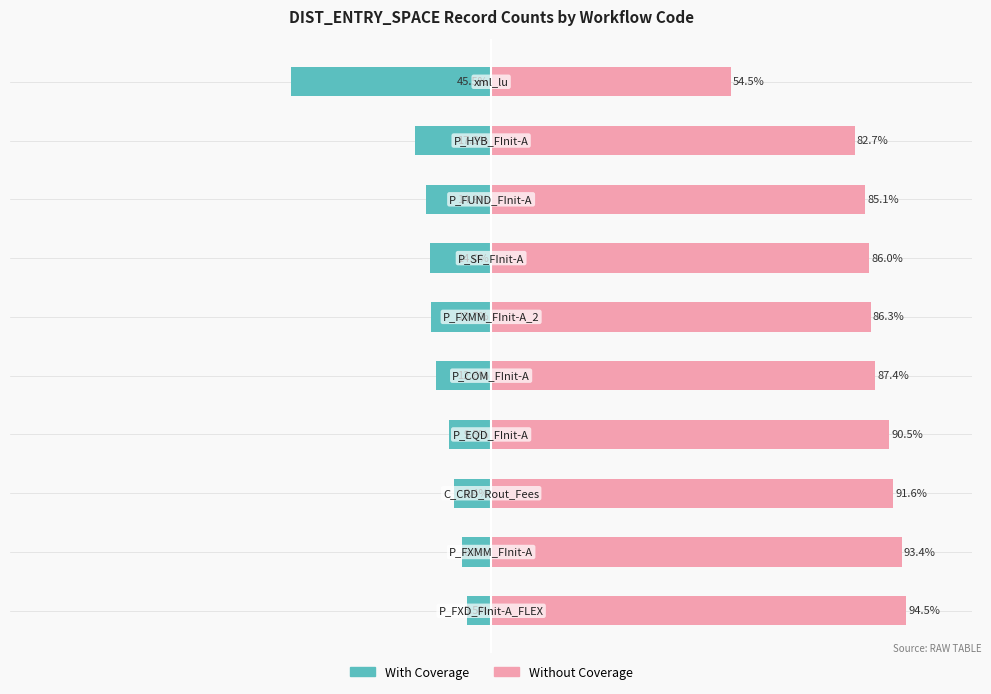

The Without Coverage series shows 86.0 at 25. True or false?

True